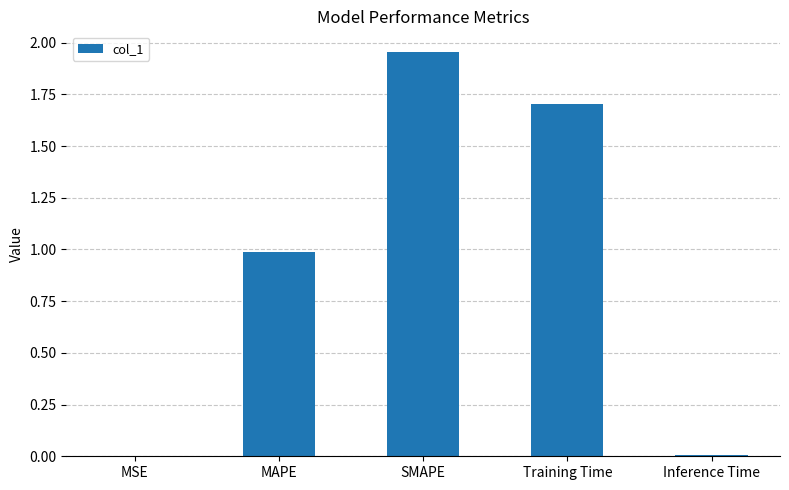

What is the difference between the values at MAPE and SMAPE?

1.0